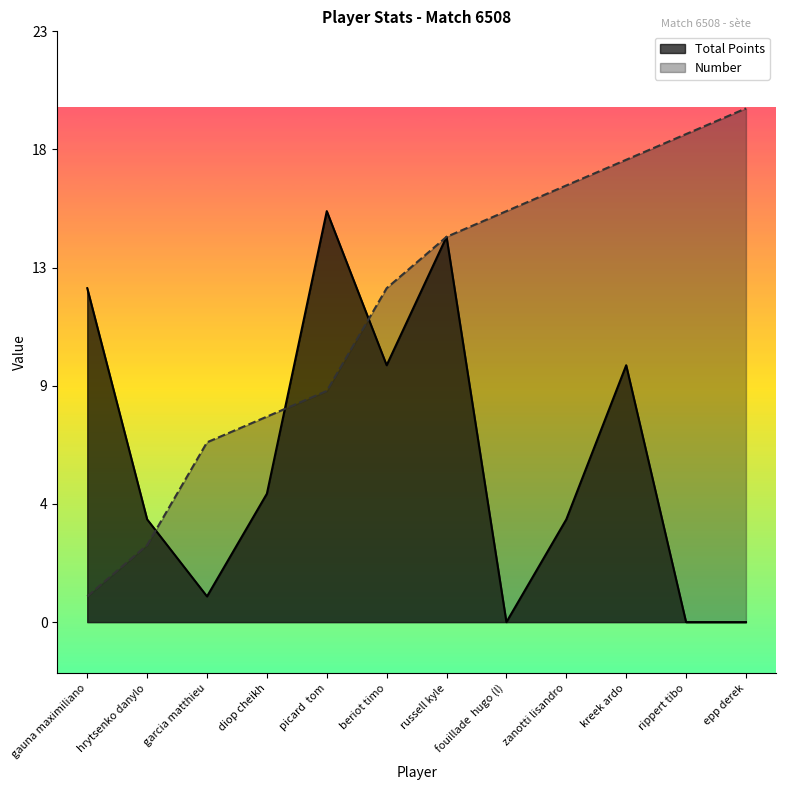

At russell kyle, list the series in order from smallest to largest.

Total Points, Number